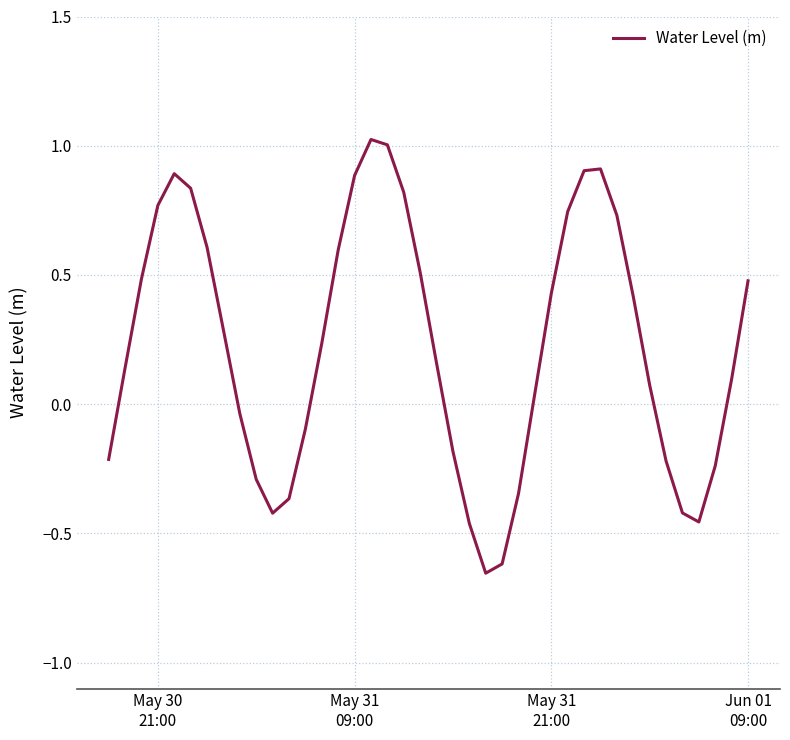

What is the maximum value shown in the chart?

1.0